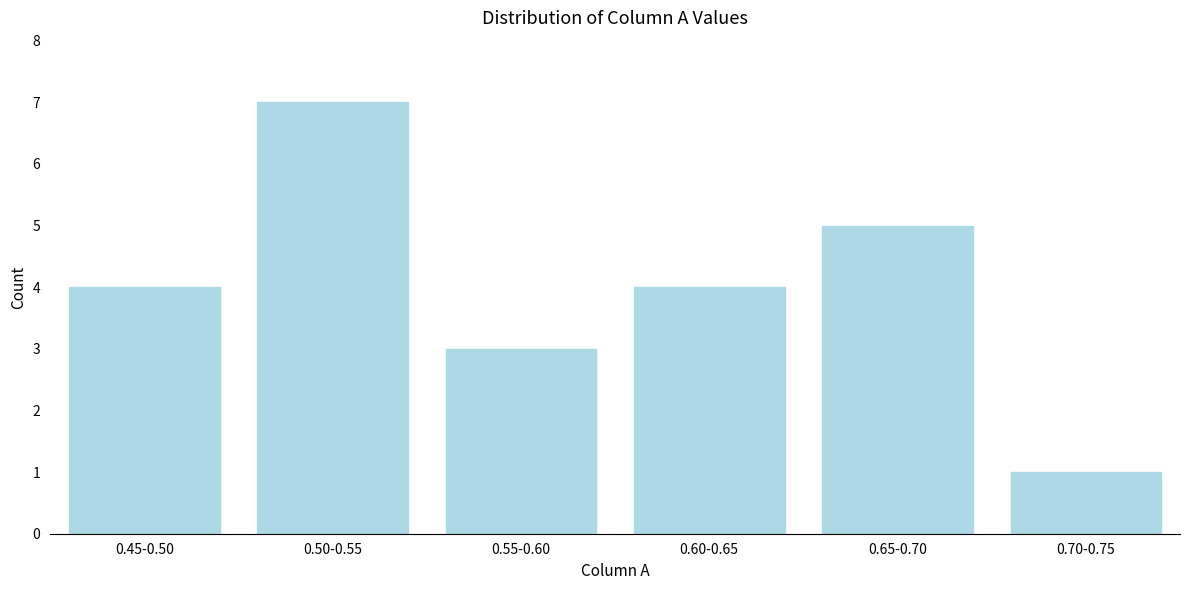

Reading left to right, what are all the values shown in this chart?

4	7	3	4	5	1